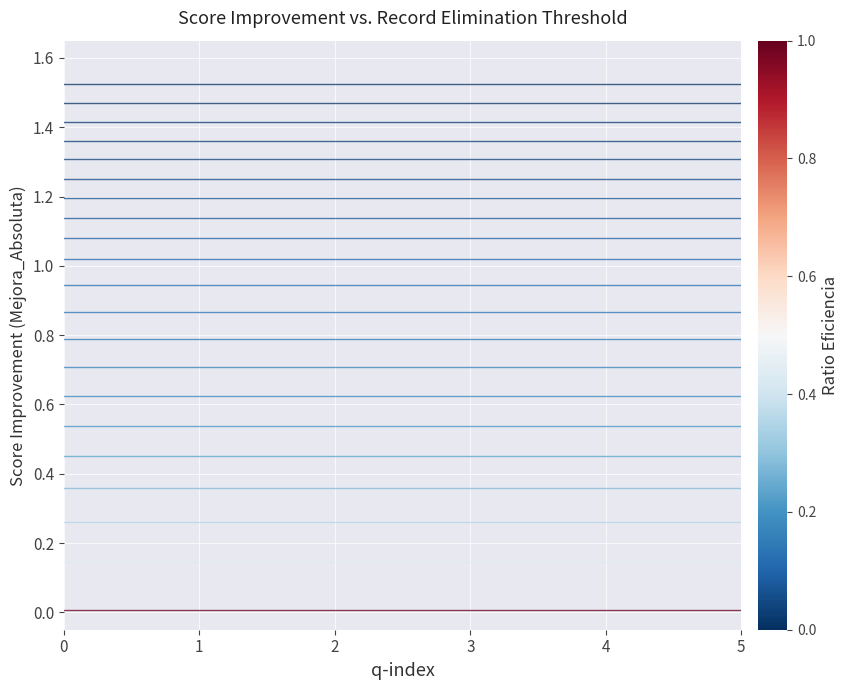

Reading right to left, transcribe all the data shown in this chart.

elim_0.0%: 0.0	0.0	0.0	0.0	0.0	0.0	0.0	0.0	0.0	0.0	0.0	0.0	0.0	0.0	0.0	0.0	0.0	0.0	0.0	0.0	0.0
elim_0.5%: 0.1	0.1	0.1	0.1	0.1	0.1	0.1	0.1	0.1	0.1	0.1	0.1	0.1	0.1	0.1	0.1	0.1	0.1	0.1	0.1	0.1
elim_1.0%: 0.3	0.3	0.3	0.3	0.3	0.3	0.3	0.3	0.3	0.3	0.3	0.3	0.3	0.3	0.3	0.3	0.3	0.3	0.3	0.3	0.3
elim_1.5%: 0.4	0.4	0.4	0.4	0.4	0.4	0.4	0.4	0.4	0.4	0.4	0.4	0.4	0.4	0.4	0.4	0.4	0.4	0.4	0.4	0.4
elim_2.0%: 0.5	0.5	0.5	0.5	0.5	0.5	0.5	0.5	0.5	0.5	0.5	0.5	0.5	0.5	0.5	0.5	0.5	0.5	0.5	0.5	0.5
elim_2.5%: 0.5	0.5	0.5	0.5	0.5	0.5	0.5	0.5	0.5	0.5	0.5	0.5	0.5	0.5	0.5	0.5	0.5	0.5	0.5	0.5	0.5
elim_3.0%: 0.6	0.6	0.6	0.6	0.6	0.6	0.6	0.6	0.6	0.6	0.6	0.6	0.6	0.6	0.6	0.6	0.6	0.6	0.6	0.6	0.6
elim_3.5%: 0.7	0.7	0.7	0.7	0.7	0.7	0.7	0.7	0.7	0.7	0.7	0.7	0.7	0.7	0.7	0.7	0.7	0.7	0.7	0.7	0.7
elim_4.0%: 0.8	0.8	0.8	0.8	0.8	0.8	0.8	0.8	0.8	0.8	0.8	0.8	0.8	0.8	0.8	0.8	0.8	0.8	0.8	0.8	0.8
elim_4.5%: 0.9	0.9	0.9	0.9	0.9	0.9	0.9	0.9	0.9	0.9	0.9	0.9	0.9	0.9	0.9	0.9	0.9	0.9	0.9	0.9	0.9
elim_5.0%: 0.9	0.9	0.9	0.9	0.9	0.9	0.9	0.9	0.9	0.9	0.9	0.9	0.9	0.9	0.9	0.9	0.9	0.9	0.9	0.9	0.9
elim_5.5%: 1.0	1.0	1.0	1.0	1.0	1.0	1.0	1.0	1.0	1.0	1.0	1.0	1.0	1.0	1.0	1.0	1.0	1.0	1.0	1.0	1.0
elim_6.0%: 1.1	1.1	1.1	1.1	1.1	1.1	1.1	1.1	1.1	1.1	1.1	1.1	1.1	1.1	1.1	1.1	1.1	1.1	1.1	1.1	1.1
elim_6.5%: 1.1	1.1	1.1	1.1	1.1	1.1	1.1	1.1	1.1	1.1	1.1	1.1	1.1	1.1	1.1	1.1	1.1	1.1	1.1	1.1	1.1
elim_7.0%: 1.2	1.2	1.2	1.2	1.2	1.2	1.2	1.2	1.2	1.2	1.2	1.2	1.2	1.2	1.2	1.2	1.2	1.2	1.2	1.2	1.2
elim_7.5%: 1.3	1.3	1.3	1.3	1.3	1.3	1.3	1.3	1.3	1.3	1.3	1.3	1.3	1.3	1.3	1.3	1.3	1.3	1.3	1.3	1.3
elim_8.0%: 1.3	1.3	1.3	1.3	1.3	1.3	1.3	1.3	1.3	1.3	1.3	1.3	1.3	1.3	1.3	1.3	1.3	1.3	1.3	1.3	1.3
elim_8.5%: 1.4	1.4	1.4	1.4	1.4	1.4	1.4	1.4	1.4	1.4	1.4	1.4	1.4	1.4	1.4	1.4	1.4	1.4	1.4	1.4	1.4
elim_9.0%: 1.4	1.4	1.4	1.4	1.4	1.4	1.4	1.4	1.4	1.4	1.4	1.4	1.4	1.4	1.4	1.4	1.4	1.4	1.4	1.4	1.4
elim_9.5%: 1.5	1.5	1.5	1.5	1.5	1.5	1.5	1.5	1.5	1.5	1.5	1.5	1.5	1.5	1.5	1.5	1.5	1.5	1.5	1.5	1.5
elim_10.0%: 1.5	1.5	1.5	1.5	1.5	1.5	1.5	1.5	1.5	1.5	1.5	1.5	1.5	1.5	1.5	1.5	1.5	1.5	1.5	1.5	1.5